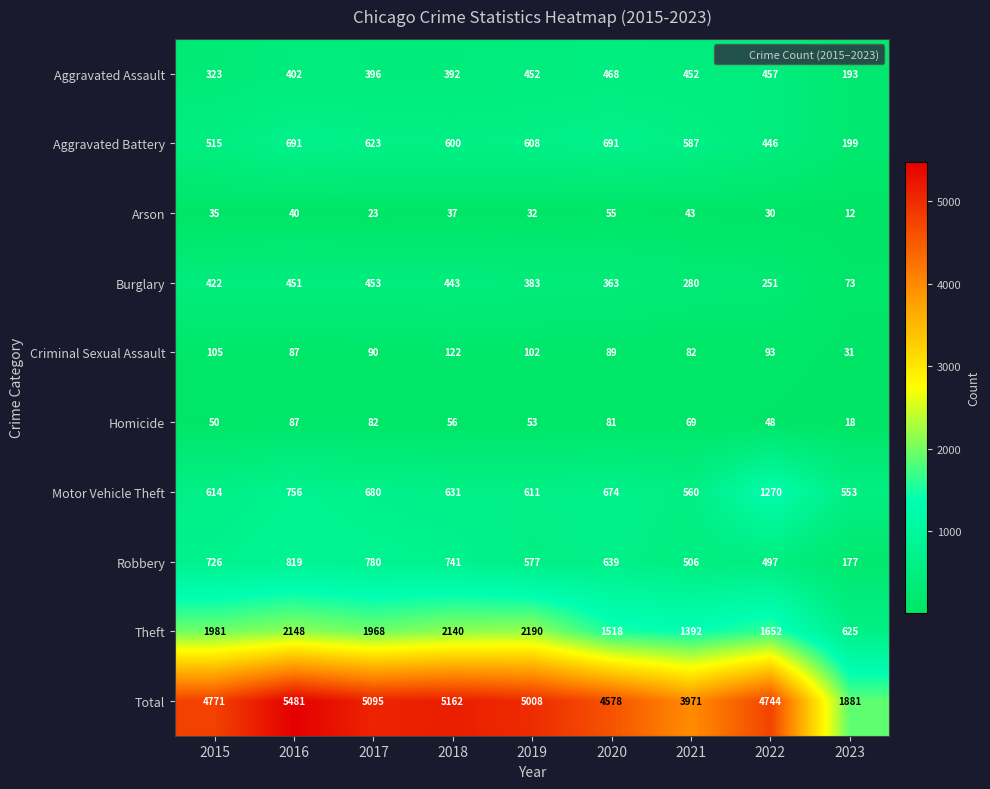

Rank the series at 2022 from highest to lowest value.

Total, Theft, Motor Vehicle Theft, Robbery, Aggravated Assault, Aggravated Battery, Burglary, Criminal Sexual Assault, Homicide, Arson